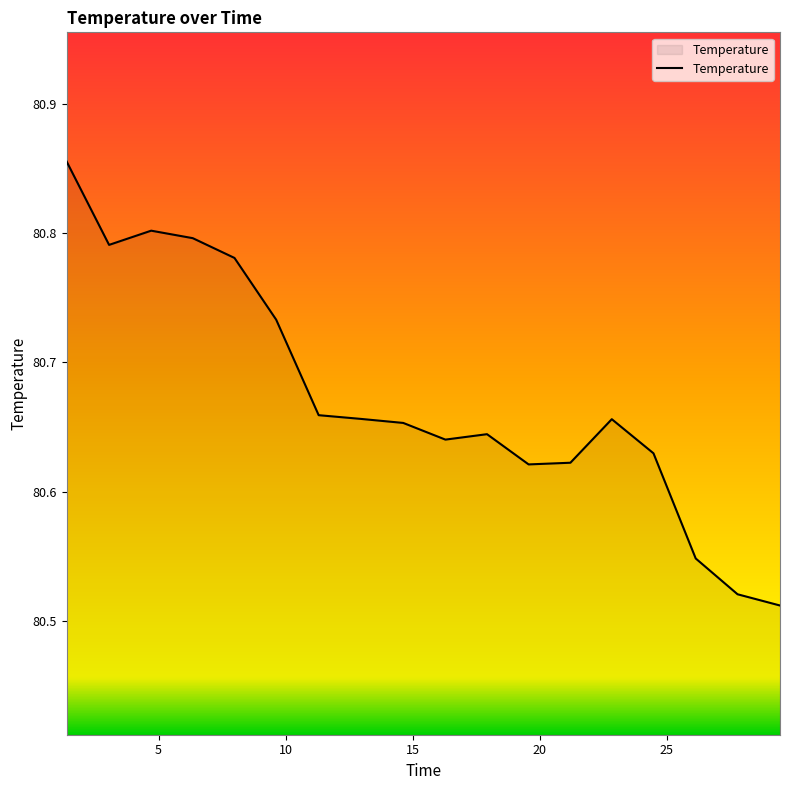

Does the chart display data point markers on the line(s)?

No